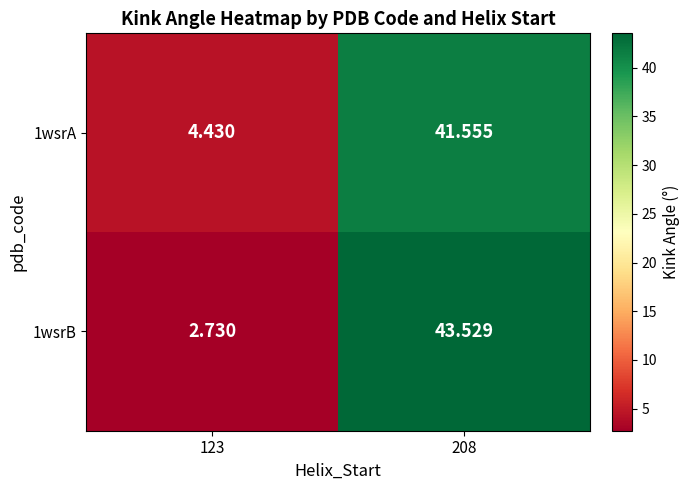

What is the total value across all series at 208?

85.1